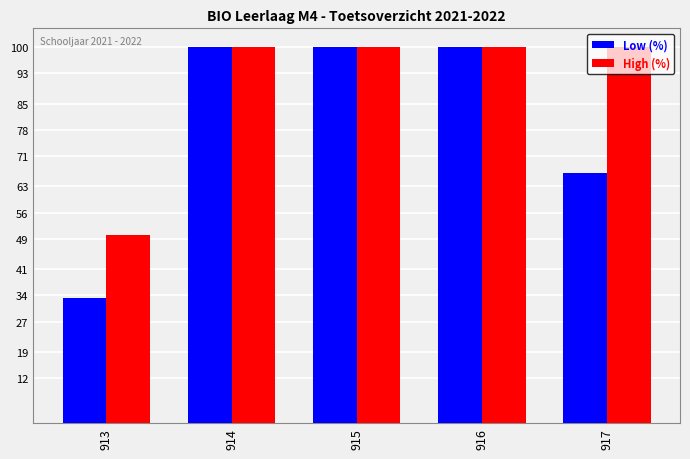

What is the total value across all series at 914?

200.0